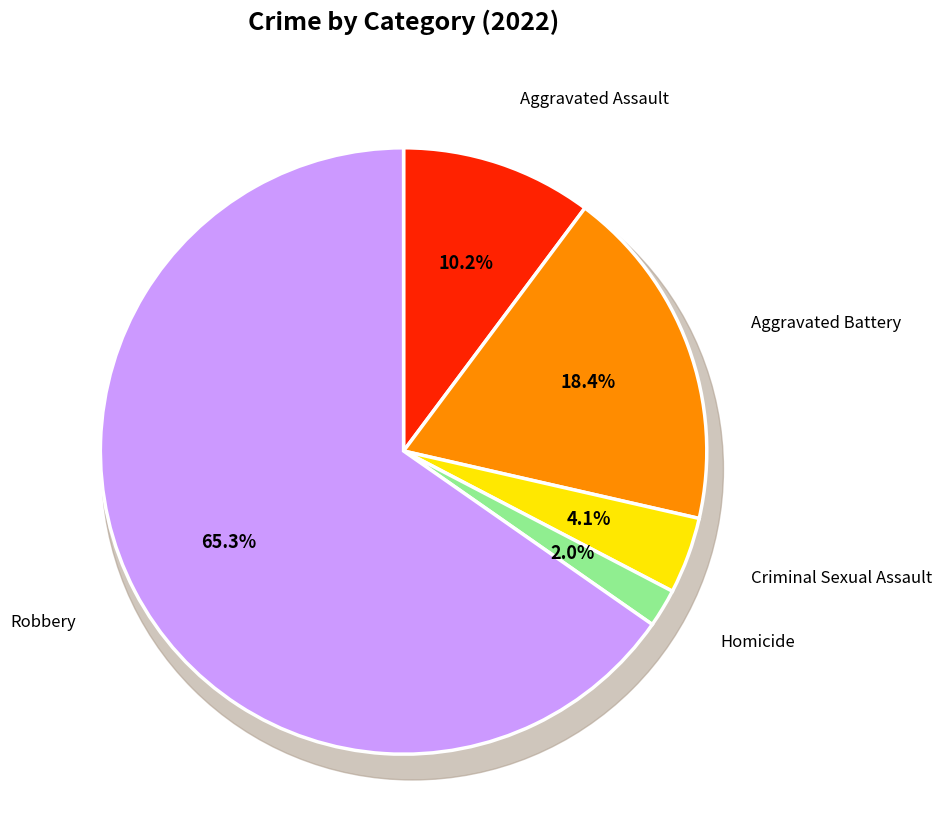

Does Robbery account for over 50% of the chart?

Yes